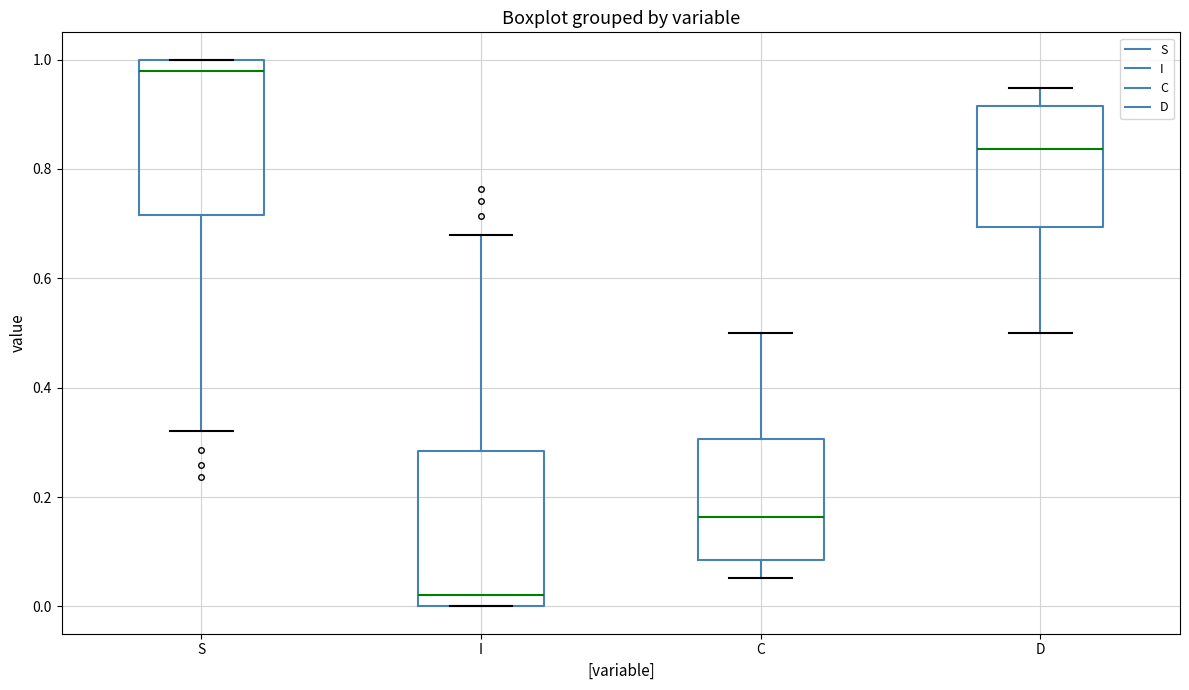

Where is the upper edge of the box for D on the y-axis? The values are not printed on the chart, so give them approximately, as read against the axis.

0.92